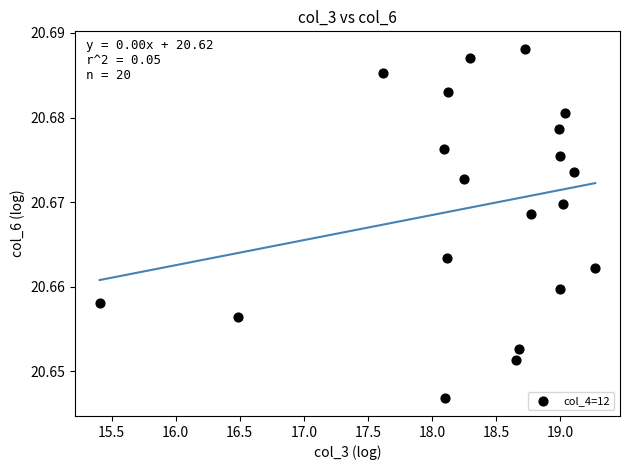

What is the range of X values (max minus min)?

3.9